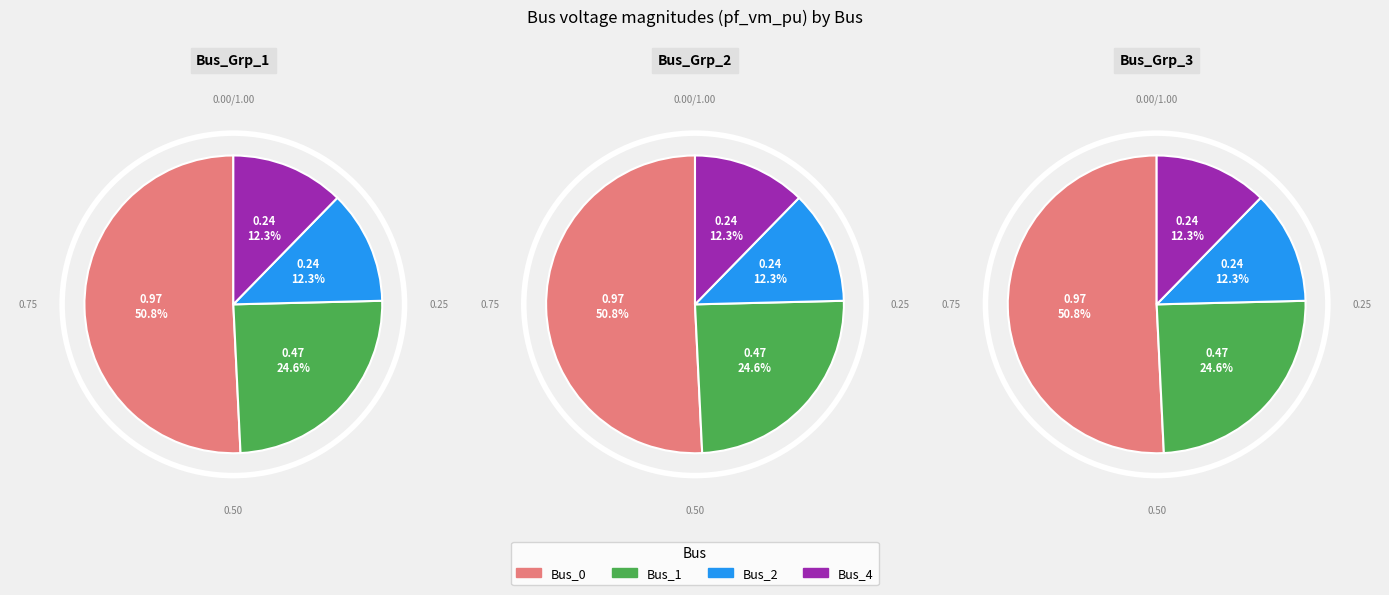

How many segments does this pie chart have?

4